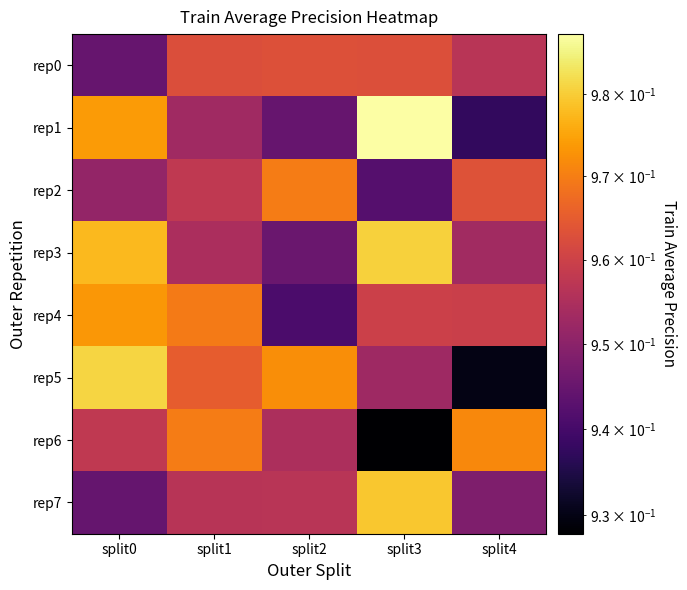

What is the total value across all series at split1?

7.7